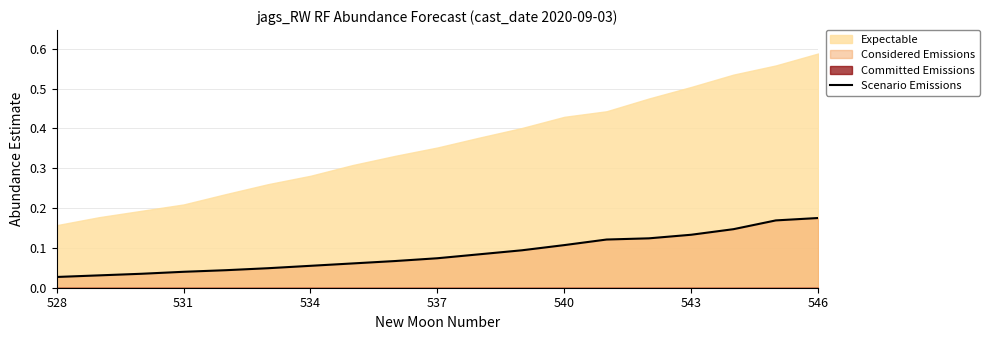

The Scenario Emissions series shows 0.3 at 546. True or false?

False